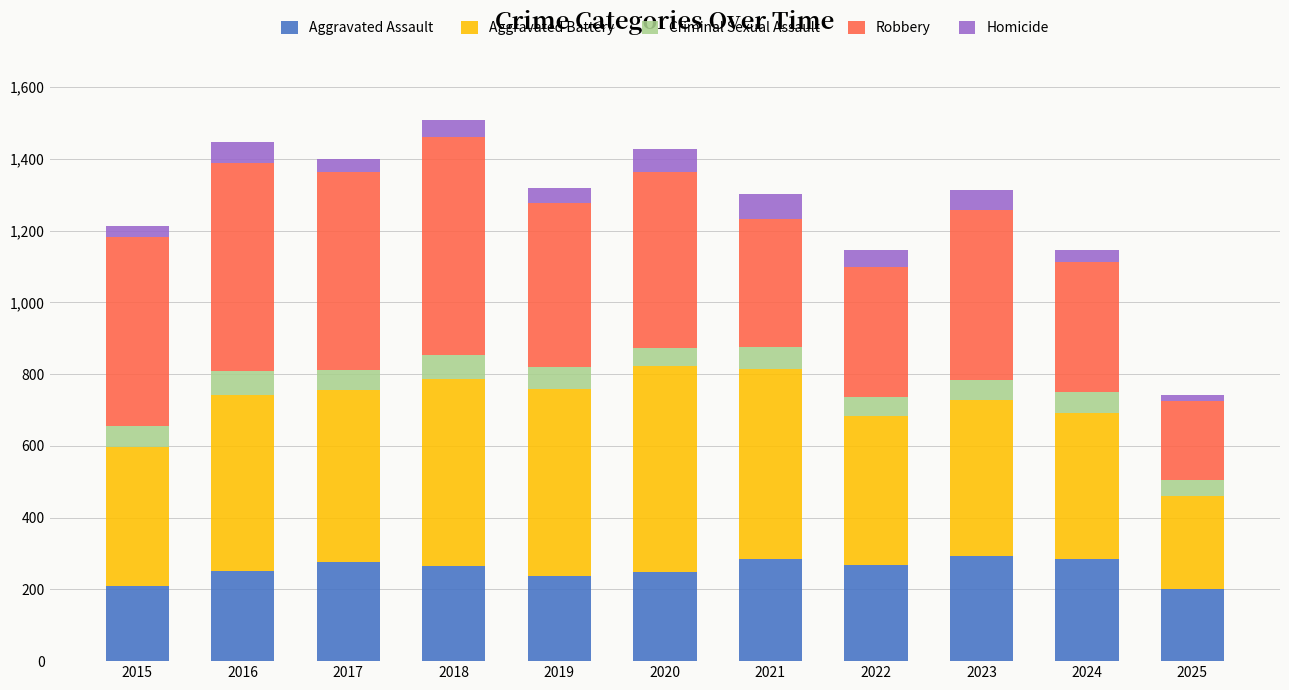

What is the highest value of the Aggravated Assault series?

293